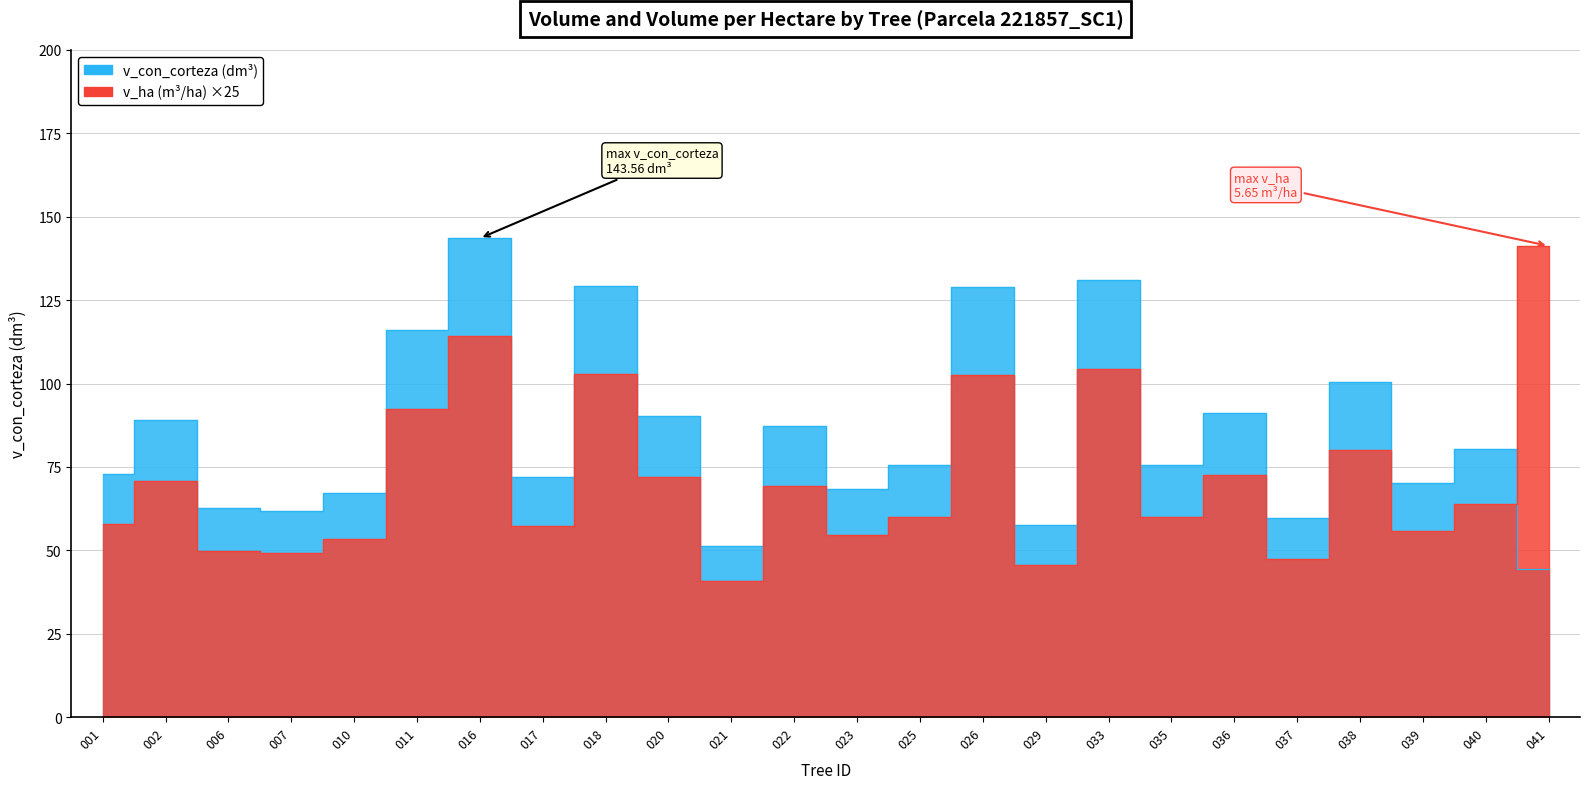

At which category is the sum across all series the highest?

016